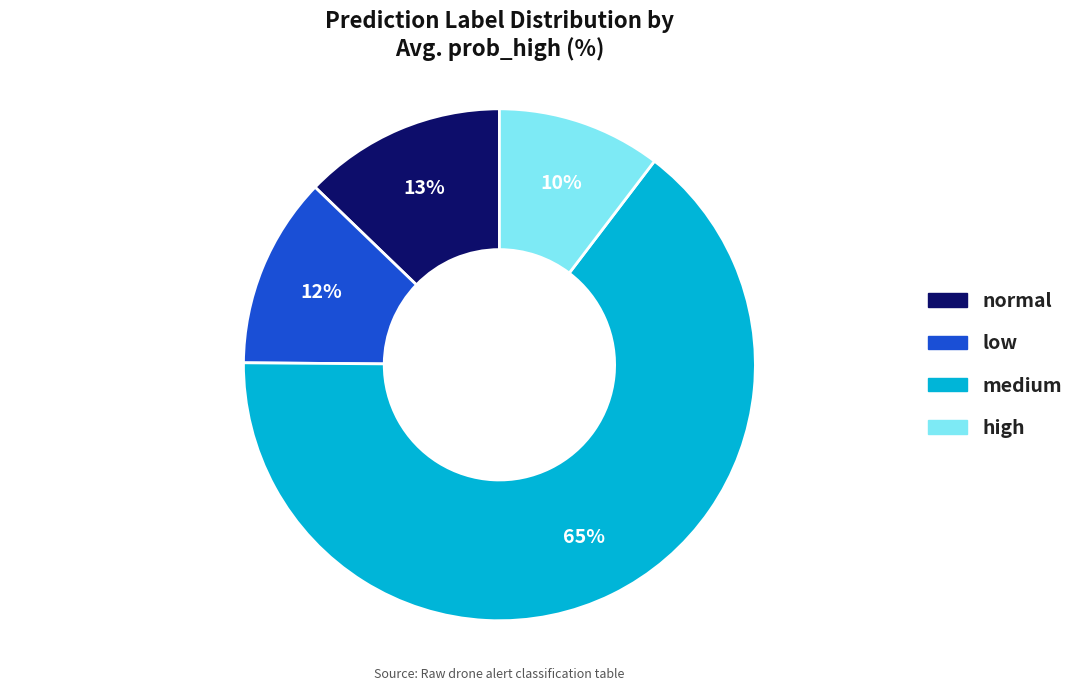

To the nearest percent, what is the average slice percentage?

25%